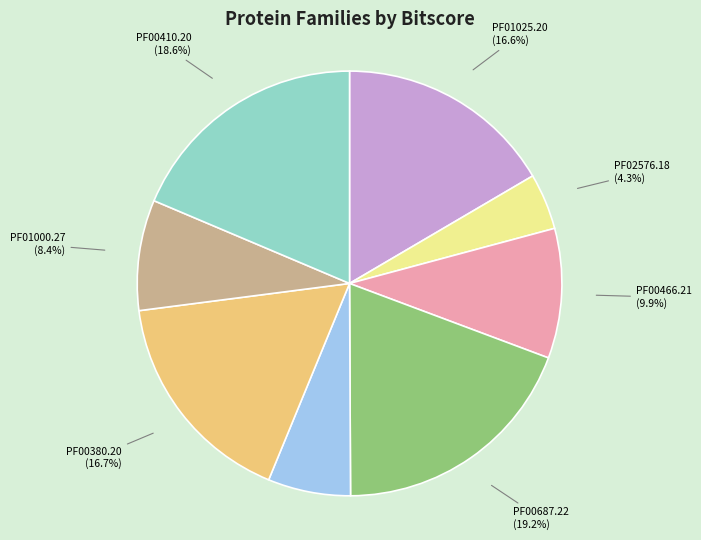

Does any single category account for the majority?

No